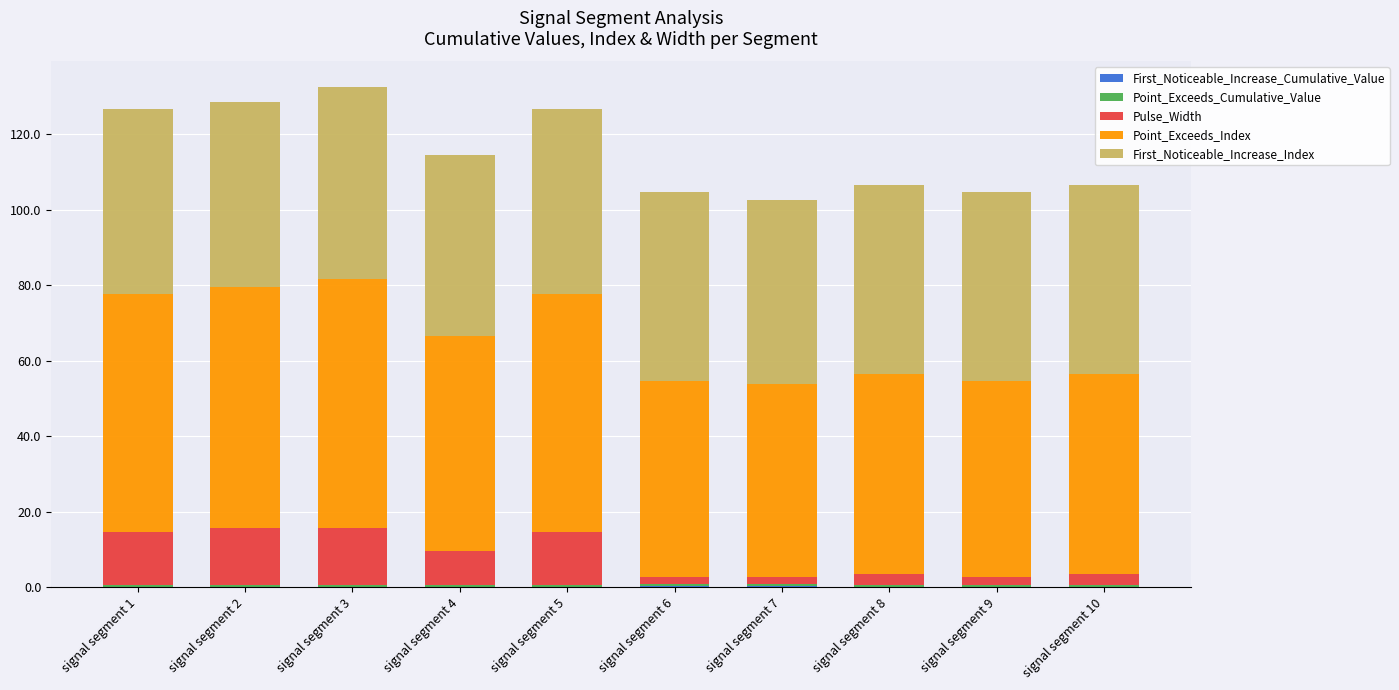

Read the Pulse_Width value at signal segment 8.

3.0